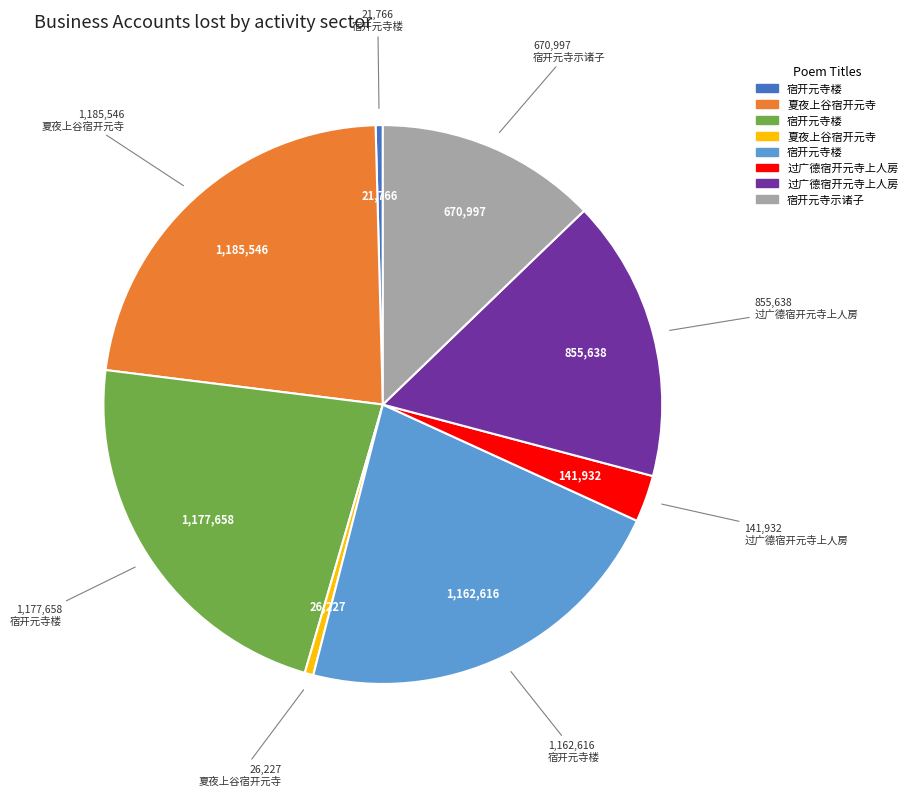

Is there a majority slice in this chart?

No